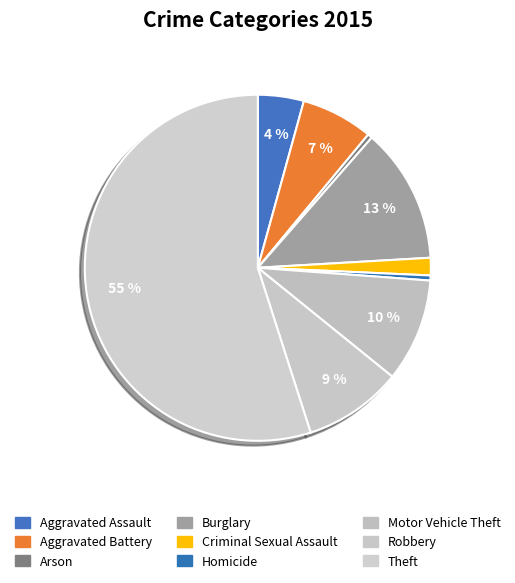

Count the number of slices in the pie.

9